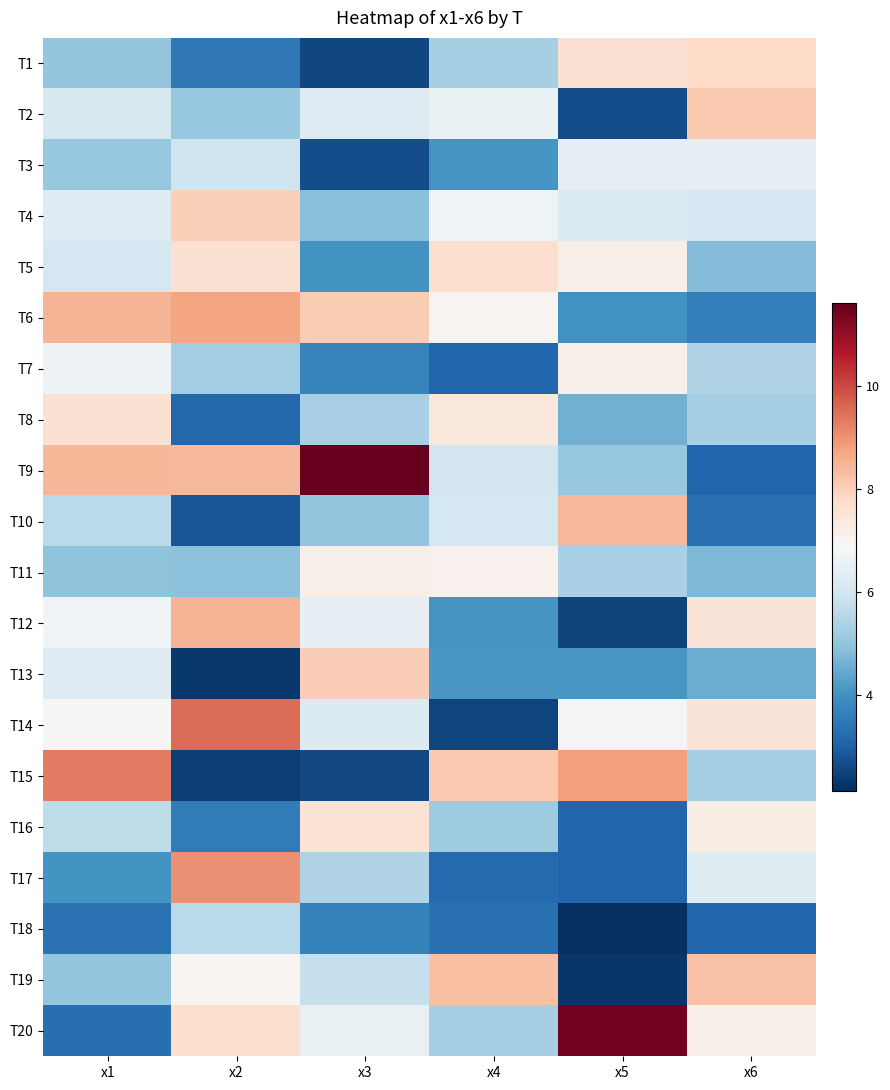

Which series has the largest total across all categories?

T9